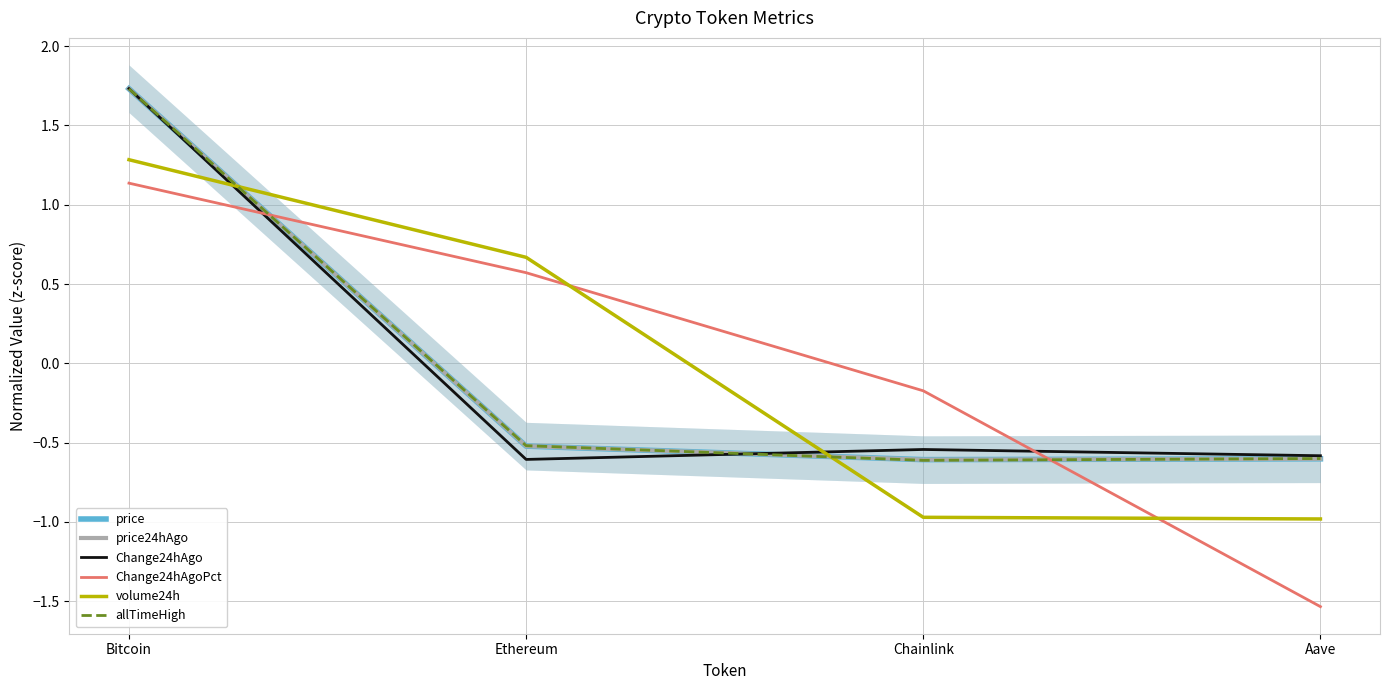

Rank the series by their maximum value, from highest to lowest.

Change24hAgo, price, price24hAgo, allTimeHigh, volume24h, Change24hAgoPct